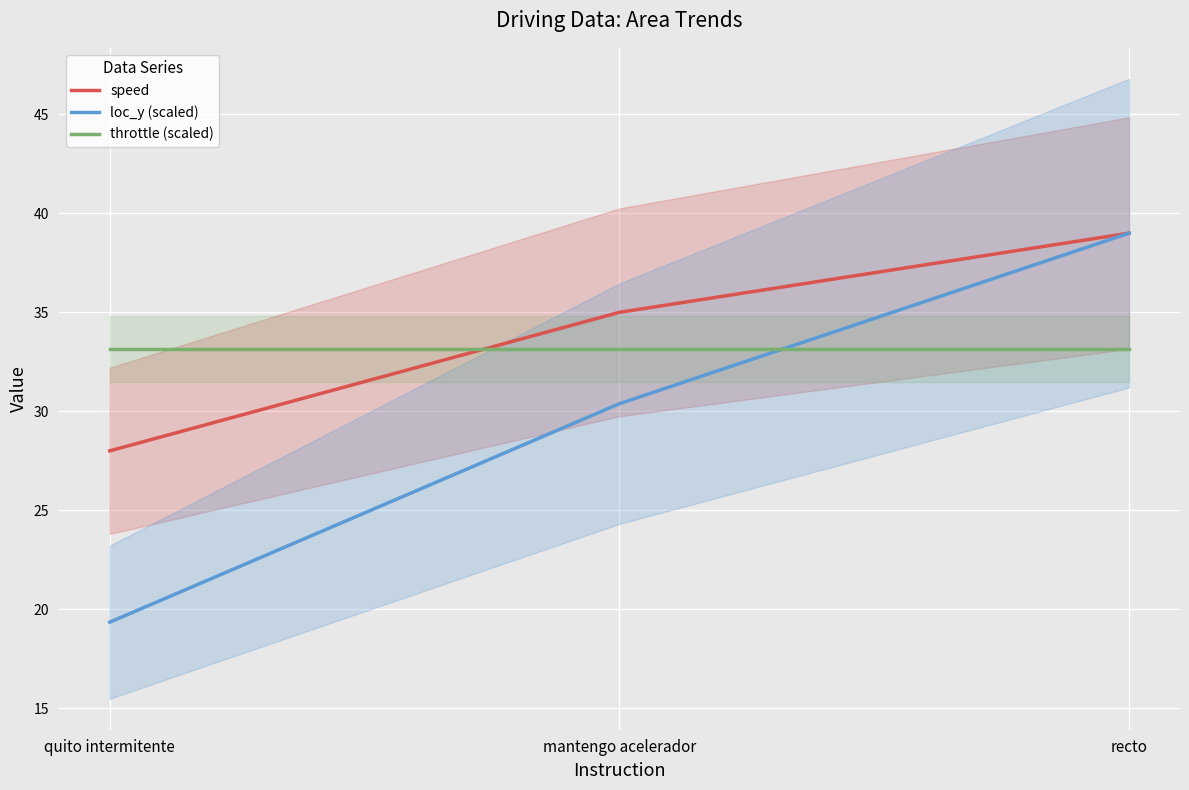

What is the label of the 2nd point from the left?

mantengo acelerador